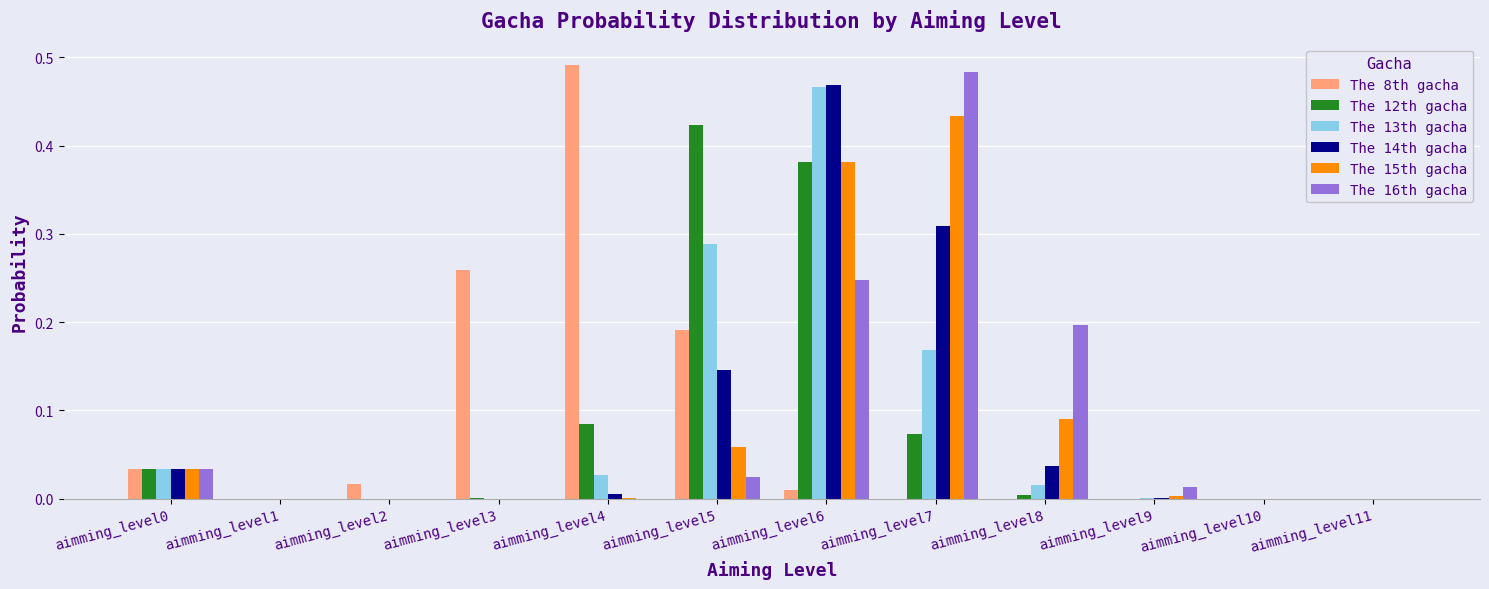

What is the total value across all series at aimming_level4?

0.6